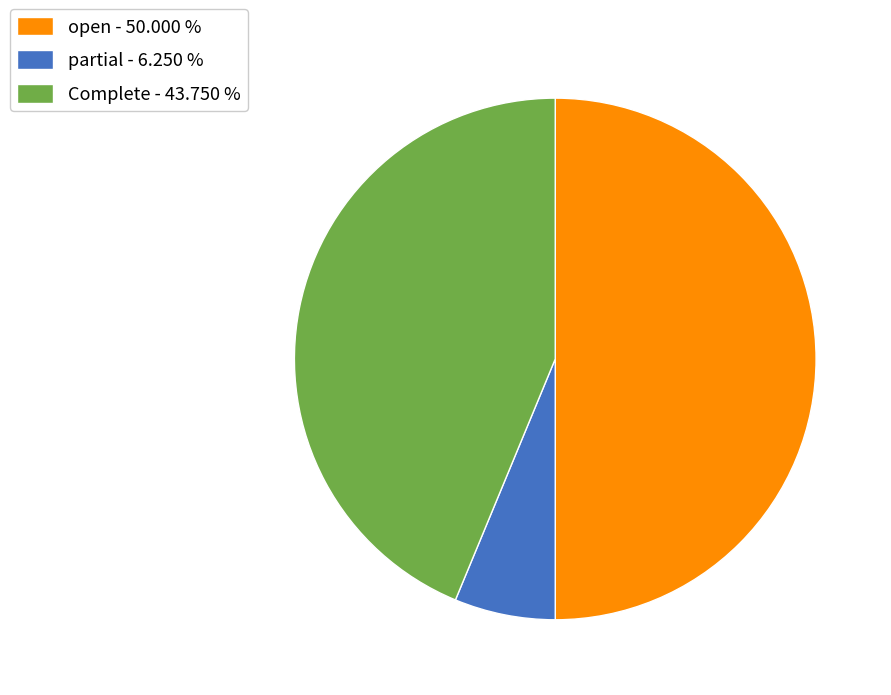

How many slices are in this pie chart?

3